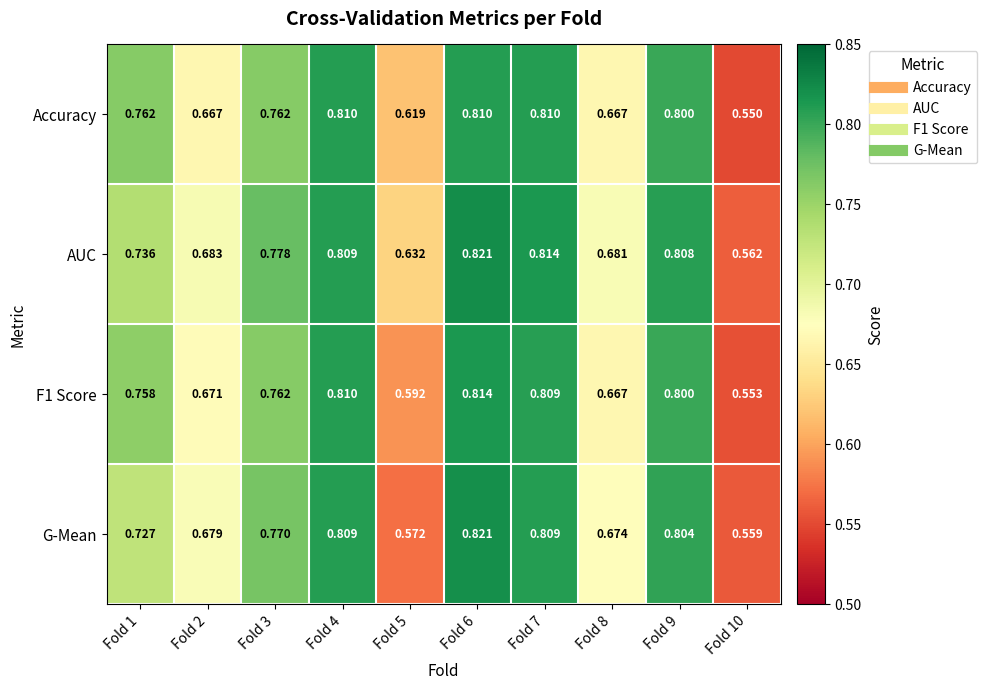

Is the value of G-Mean at Fold 2 greater than the value of F1 Score at Fold 3?

No